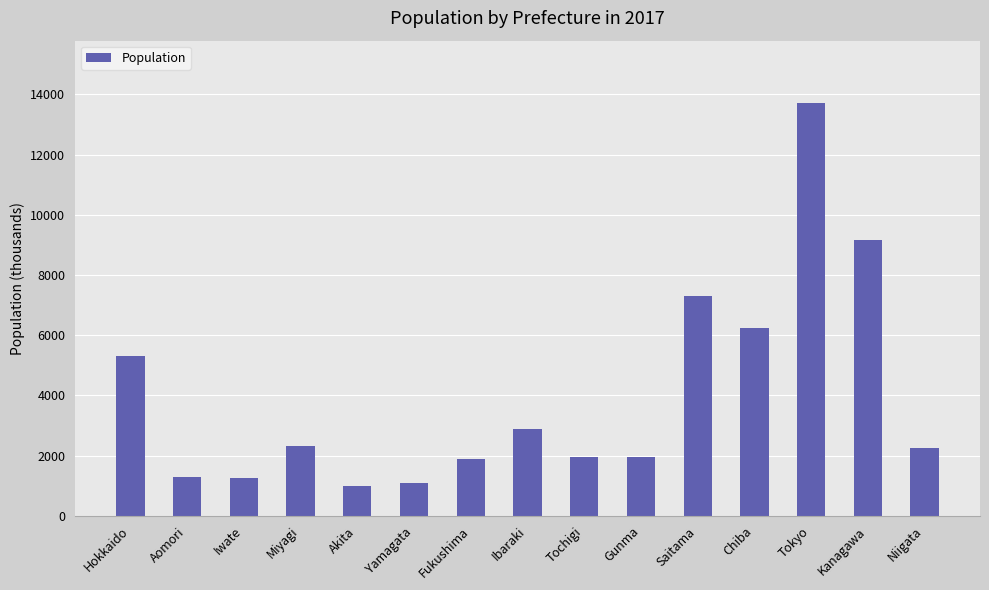

What is the sum of all values?

59671